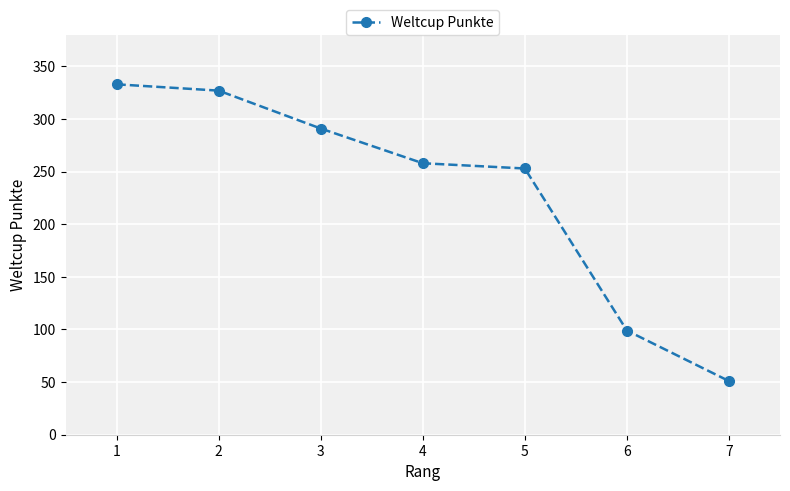

Approximately how many times larger is the value at 2 compared to 7?

6.4